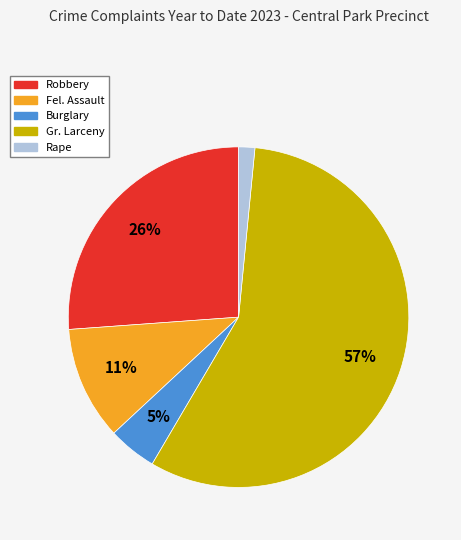

To the nearest percent, what is the average slice percentage?

20%